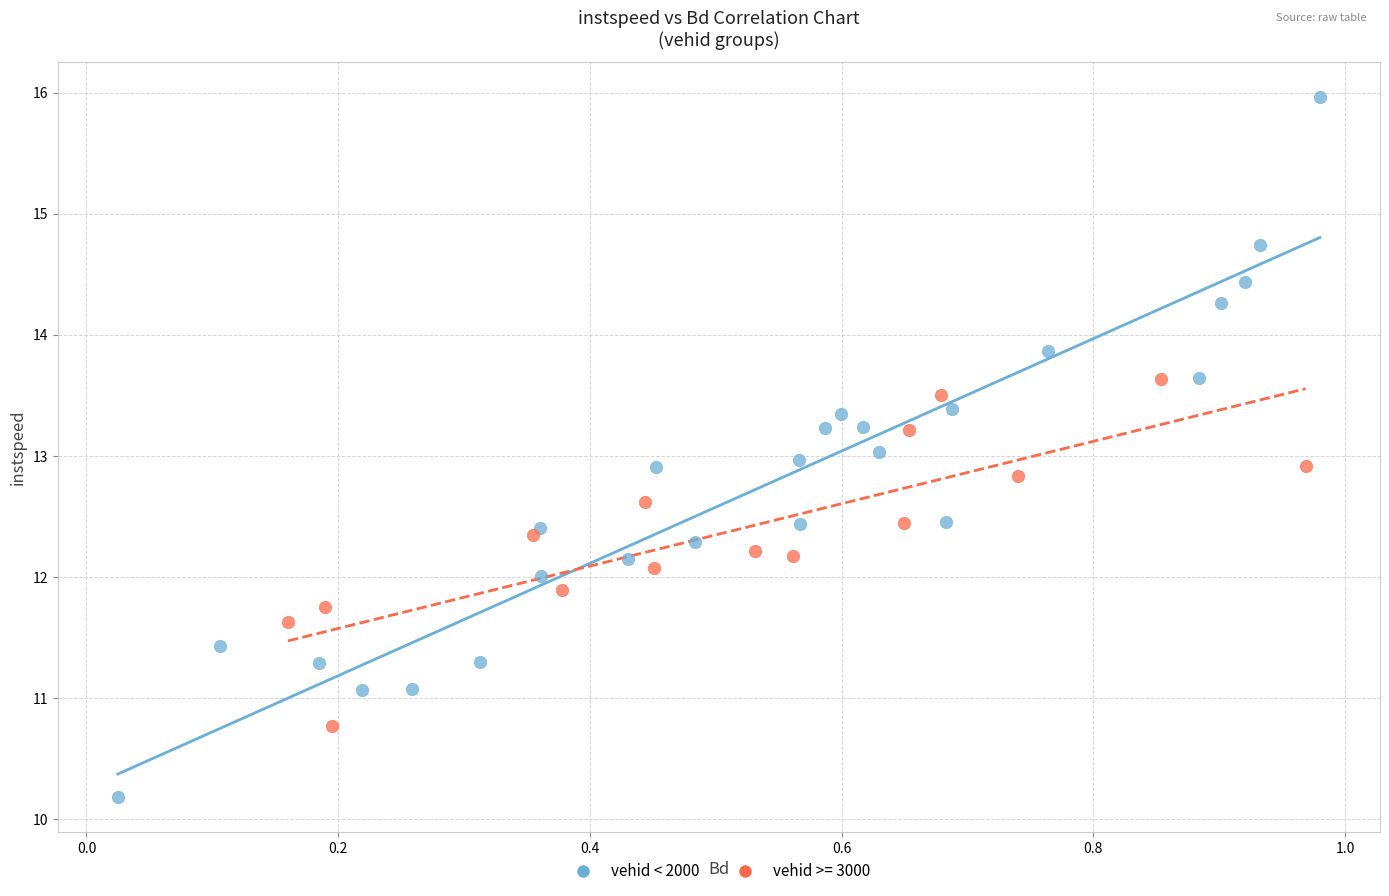

Which series has the widest spread of Y values?

vehid < 2000